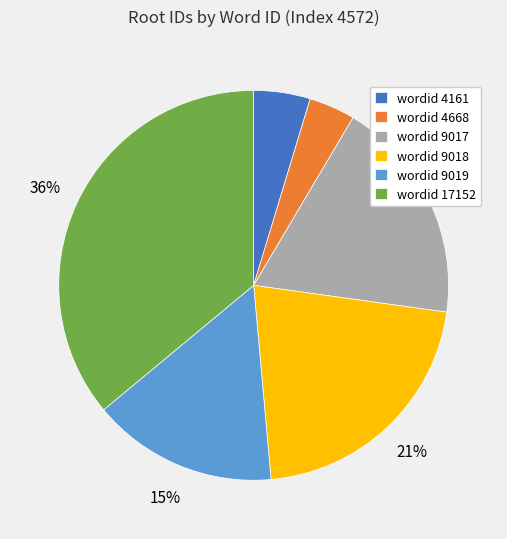

Which has a higher value, wordid 4161 or wordid 9019?

wordid 9019